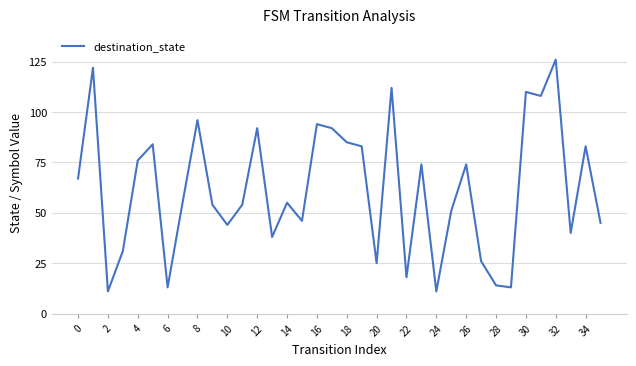

What is the maximum value shown in the chart?

126